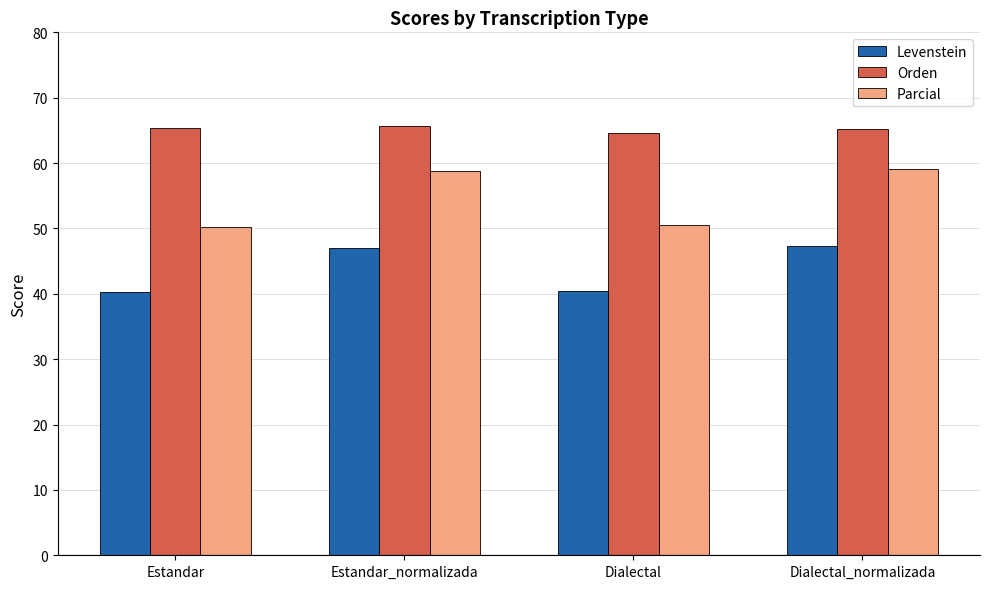

Count the number of categories in the chart.

4